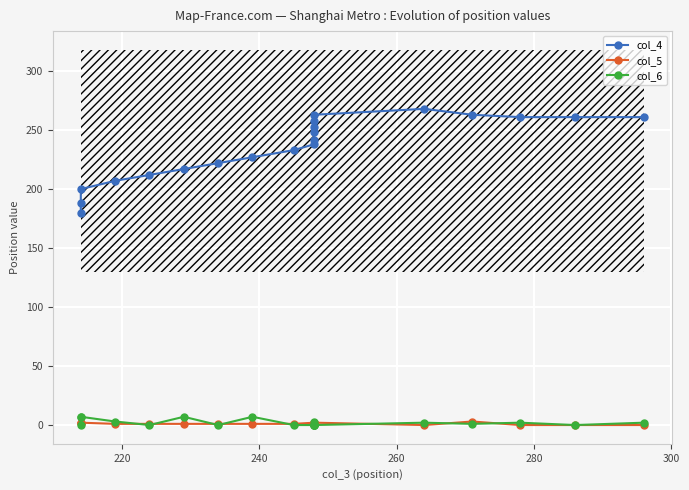

How many data points in col_6 are less than 1?

10